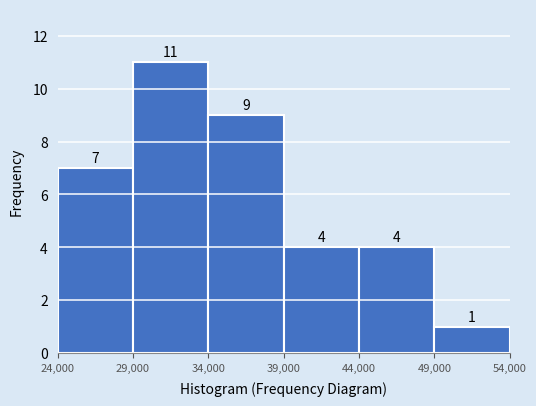

Reading left to right, list every bar in this chart as the range it spans on the x-axis followed by its height.

24,000 to 29,000: 7
29,000 to 34,000: 11
34,000 to 39,000: 9
39,000 to 44,000: 4
44,000 to 49,000: 4
49,000 to 54,000: 1